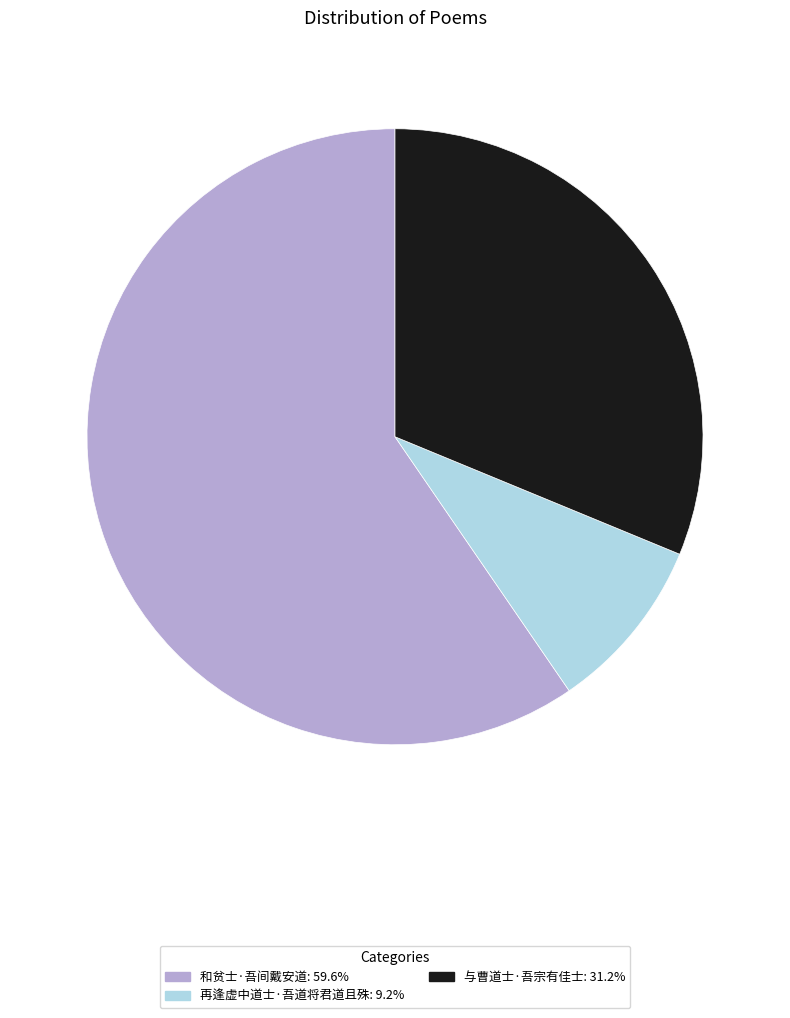

Which category accounts for the majority?

和贫士·吾间戴安道